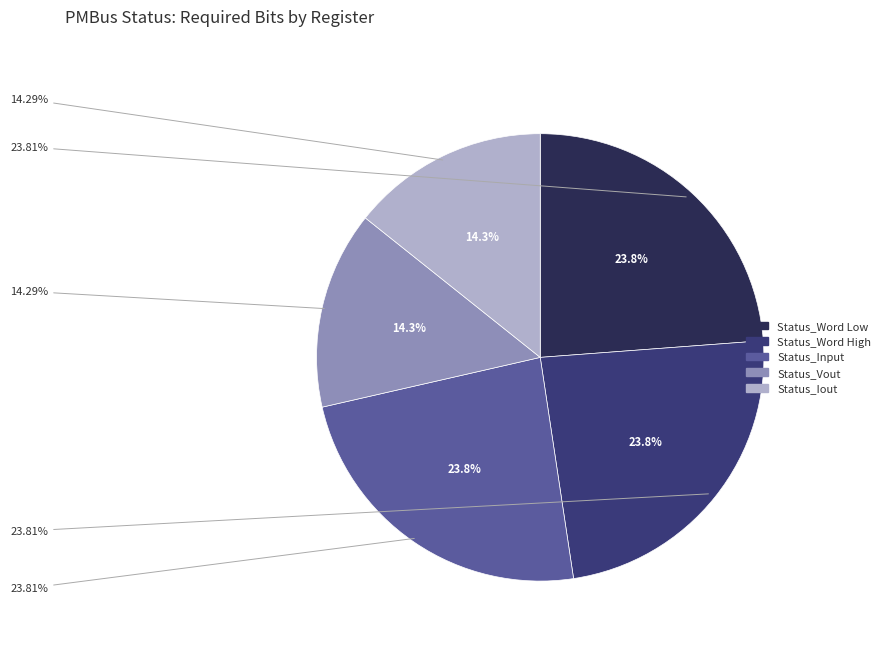

To the nearest percent, what portion does Status_Iout represent?

14%